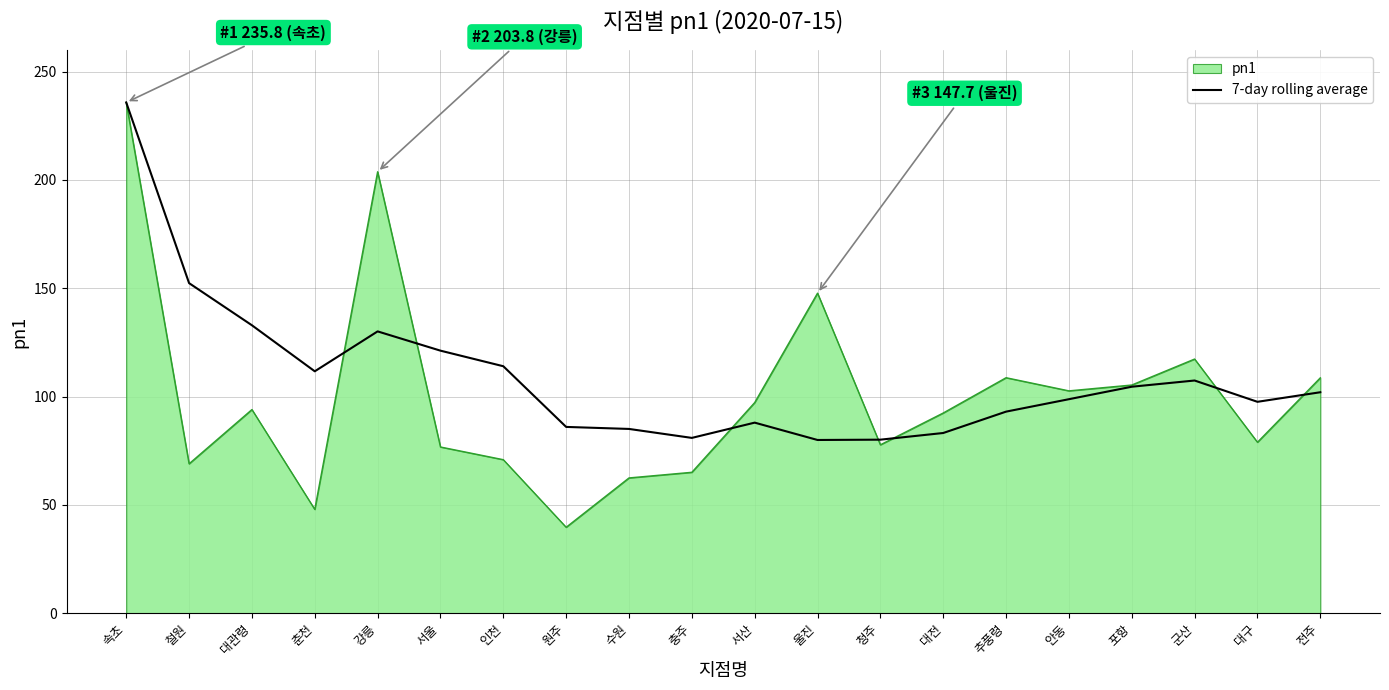

What is the total value across all series at 대전?

175.5